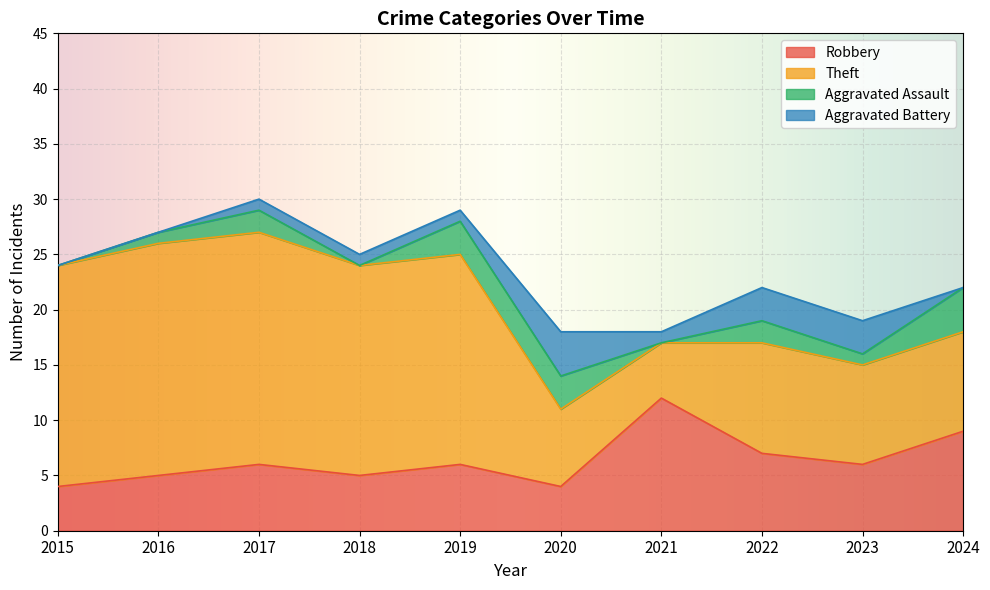

The Aggravated Battery series shows 4 at 2020. True or false?

True